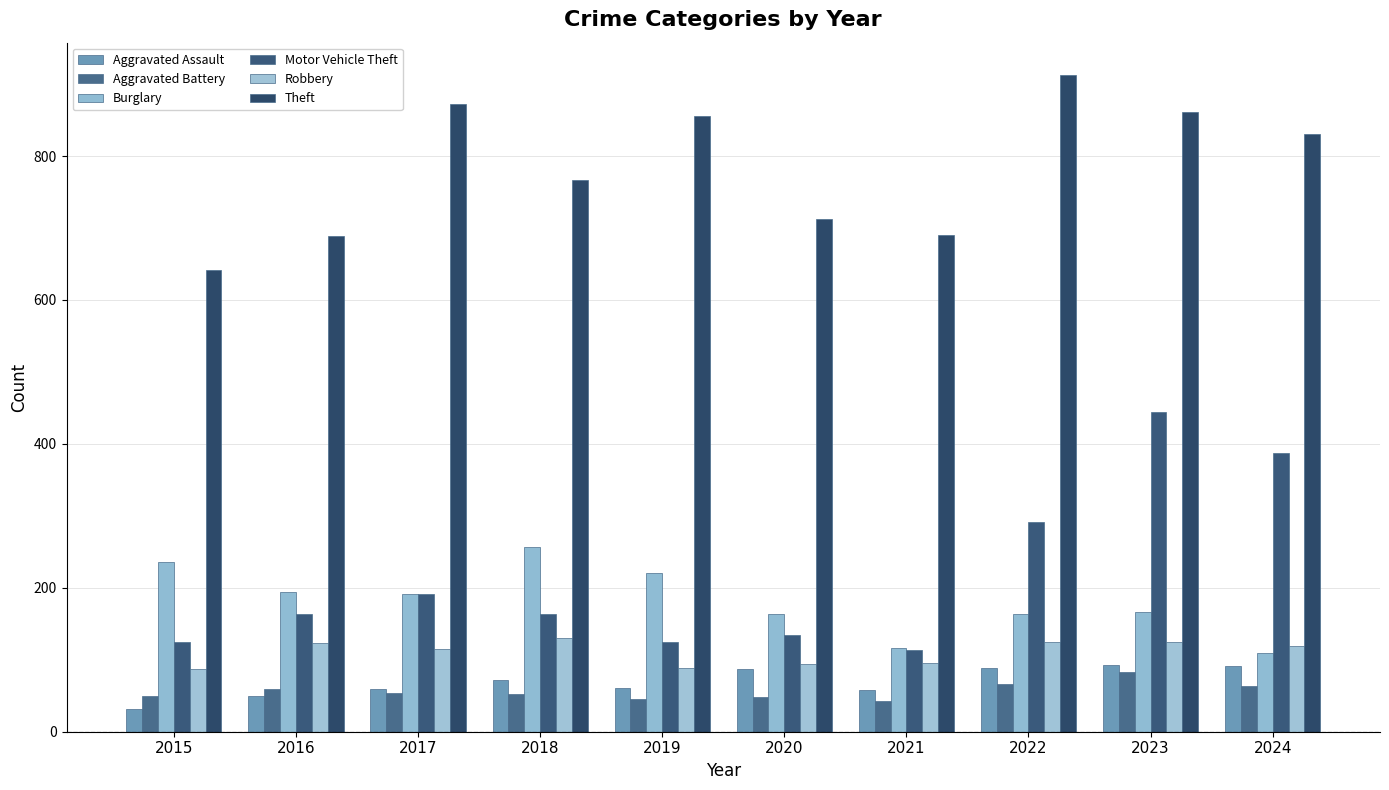

Rank the series at 2024 from lowest to highest value.

Aggravated Battery, Aggravated Assault, Burglary, Robbery, Motor Vehicle Theft, Theft